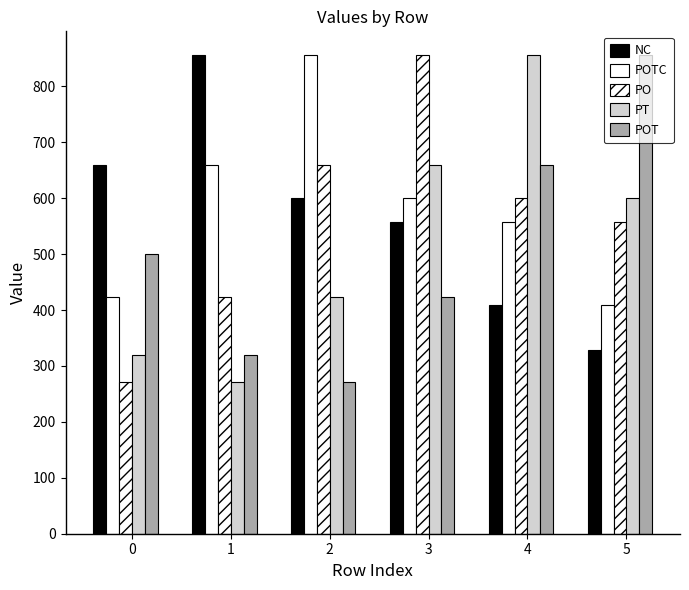

Are the bars grouped side by side (vs. stacked)?

Yes